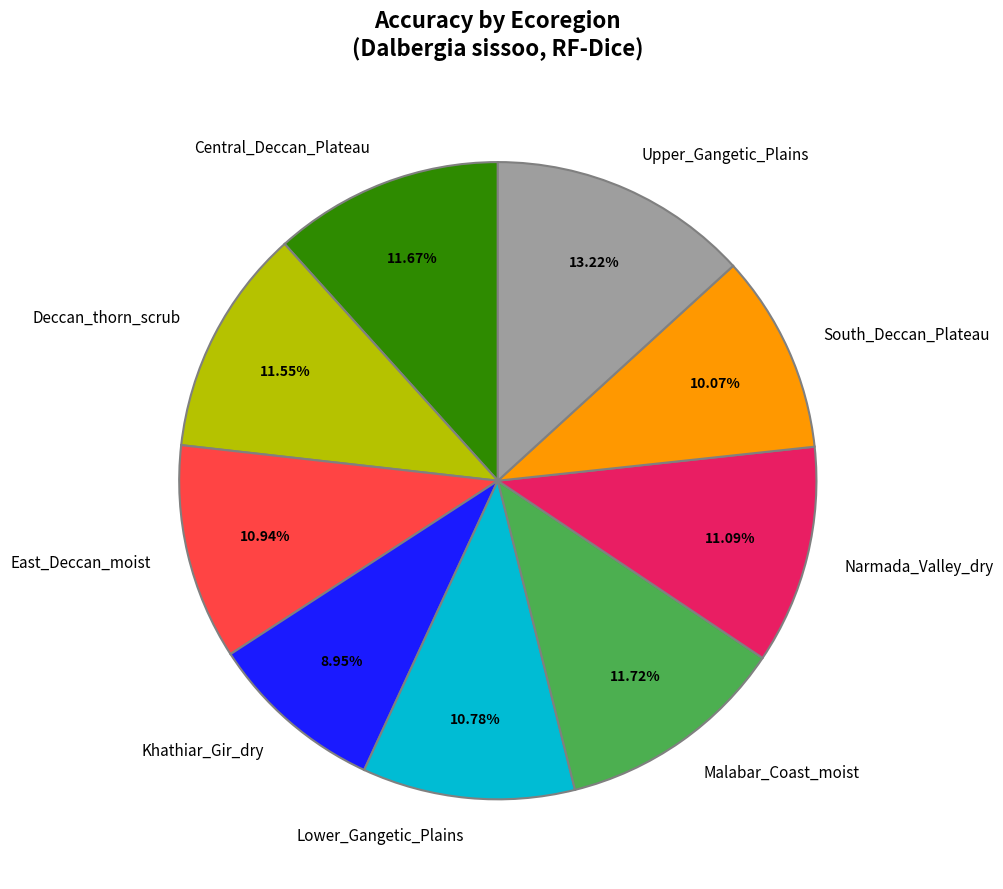

To the nearest percent, what is the average slice percentage?

11%